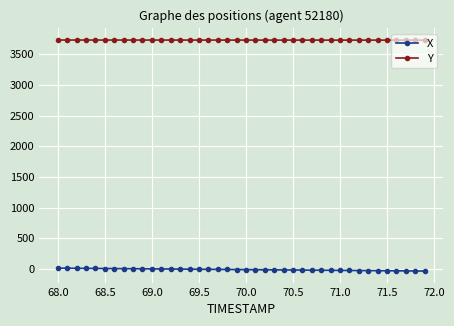

At how many categories does at least one series exceed 1505?

40